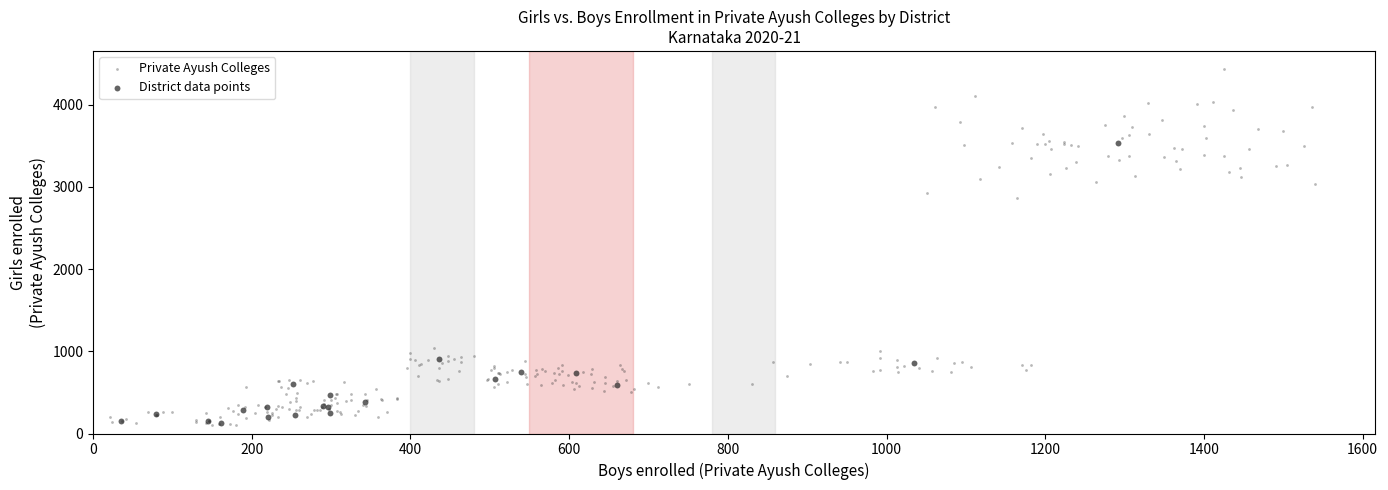

Which series has the widest spread of Y values?

Private Ayush Colleges